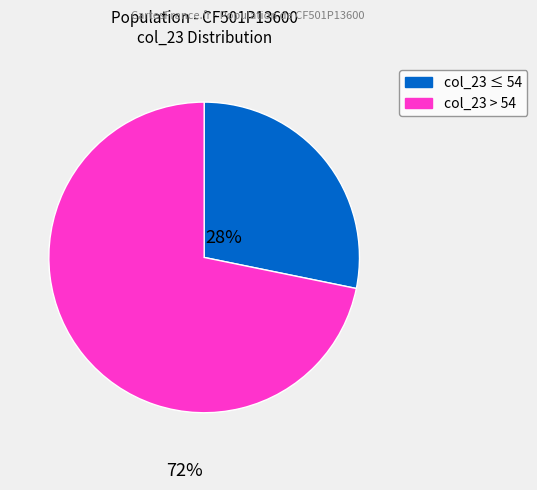

Is there any slice that represents more than half of the pie?

Yes